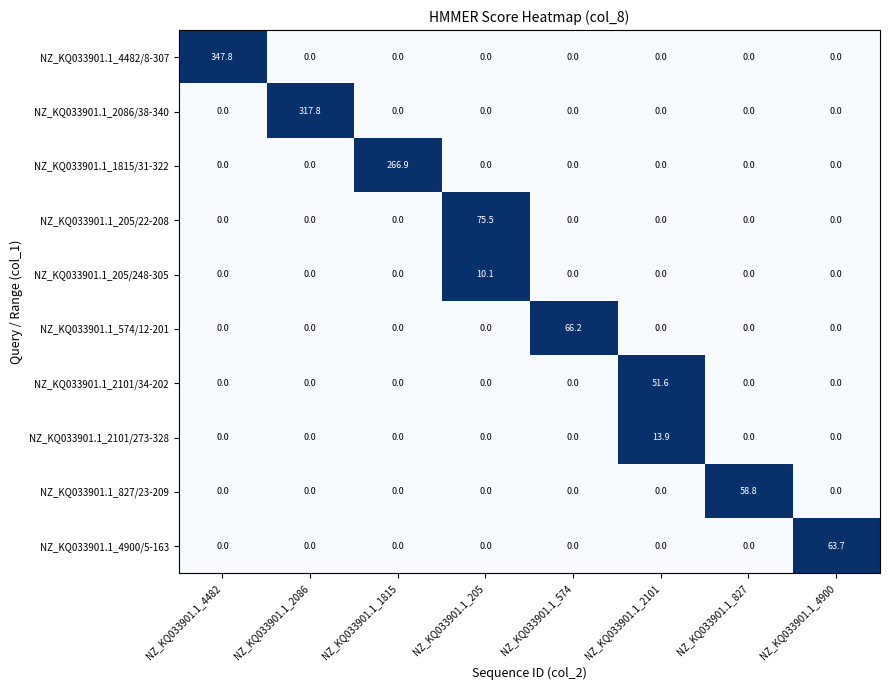

Which series changed the most between NZ_KQ033901.1_2086 and NZ_KQ033901.1_1815?

NZ_KQ033901.1_2086/38-340